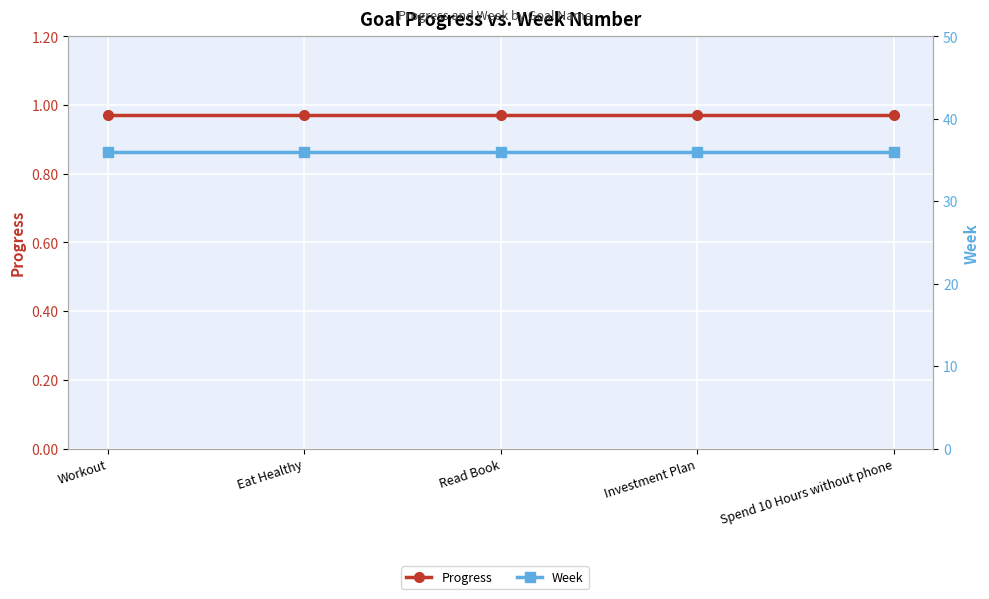

Reading right to left, extract all data points from this chart.

Progress: Spend 10 Hours without phone=1.0	Investment Plan=1.0	Read Book=1.0	Eat Healthy=1.0	Workout=1.0
Week: Spend 10 Hours without phone=36.0	Investment Plan=36.0	Read Book=36.0	Eat Healthy=36.0	Workout=36.0